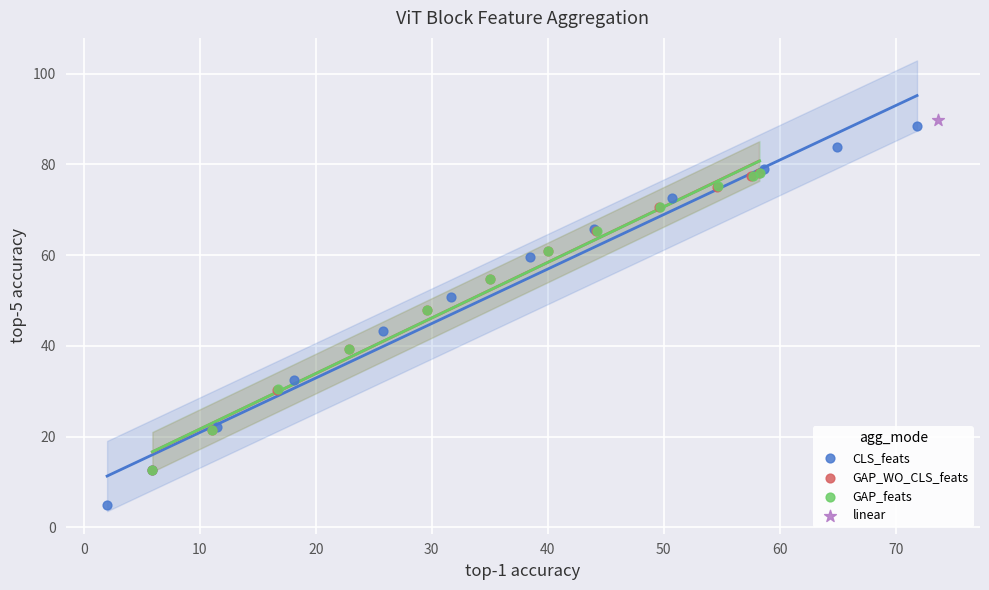

Which series reaches the minimum Y coordinate?

CLS_feats